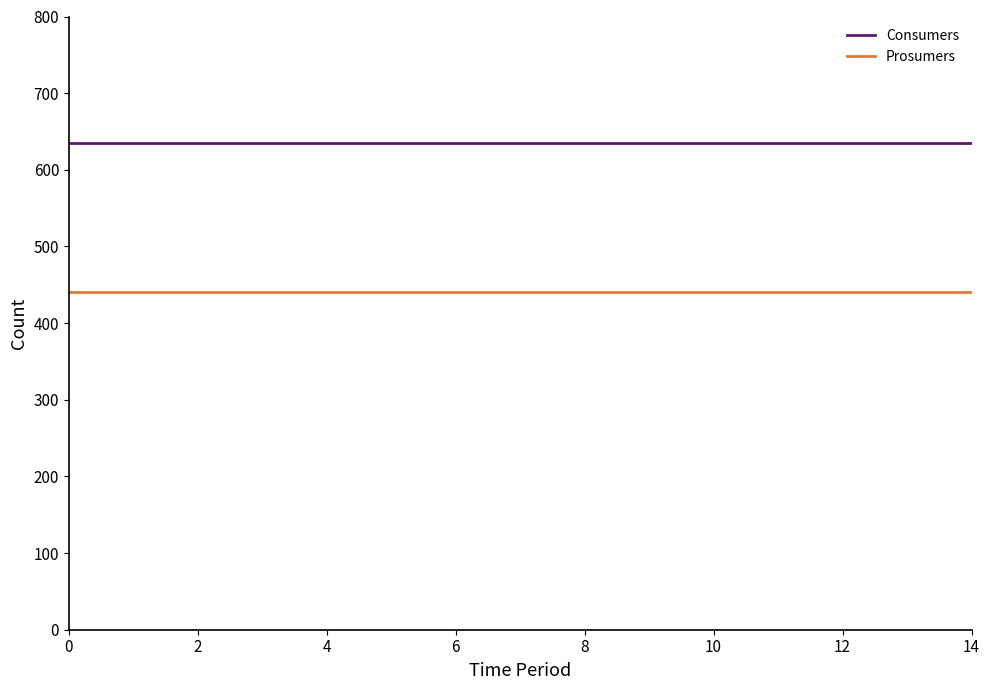

True or false: Consumers and Prosumers cross at least once.

False